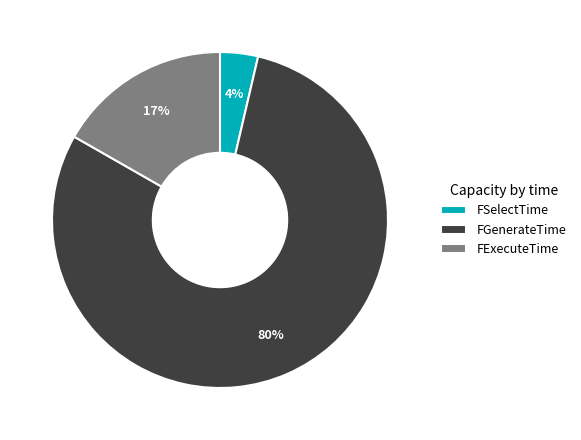

Between FSelectTime and FGenerateTime, which is larger?

FGenerateTime